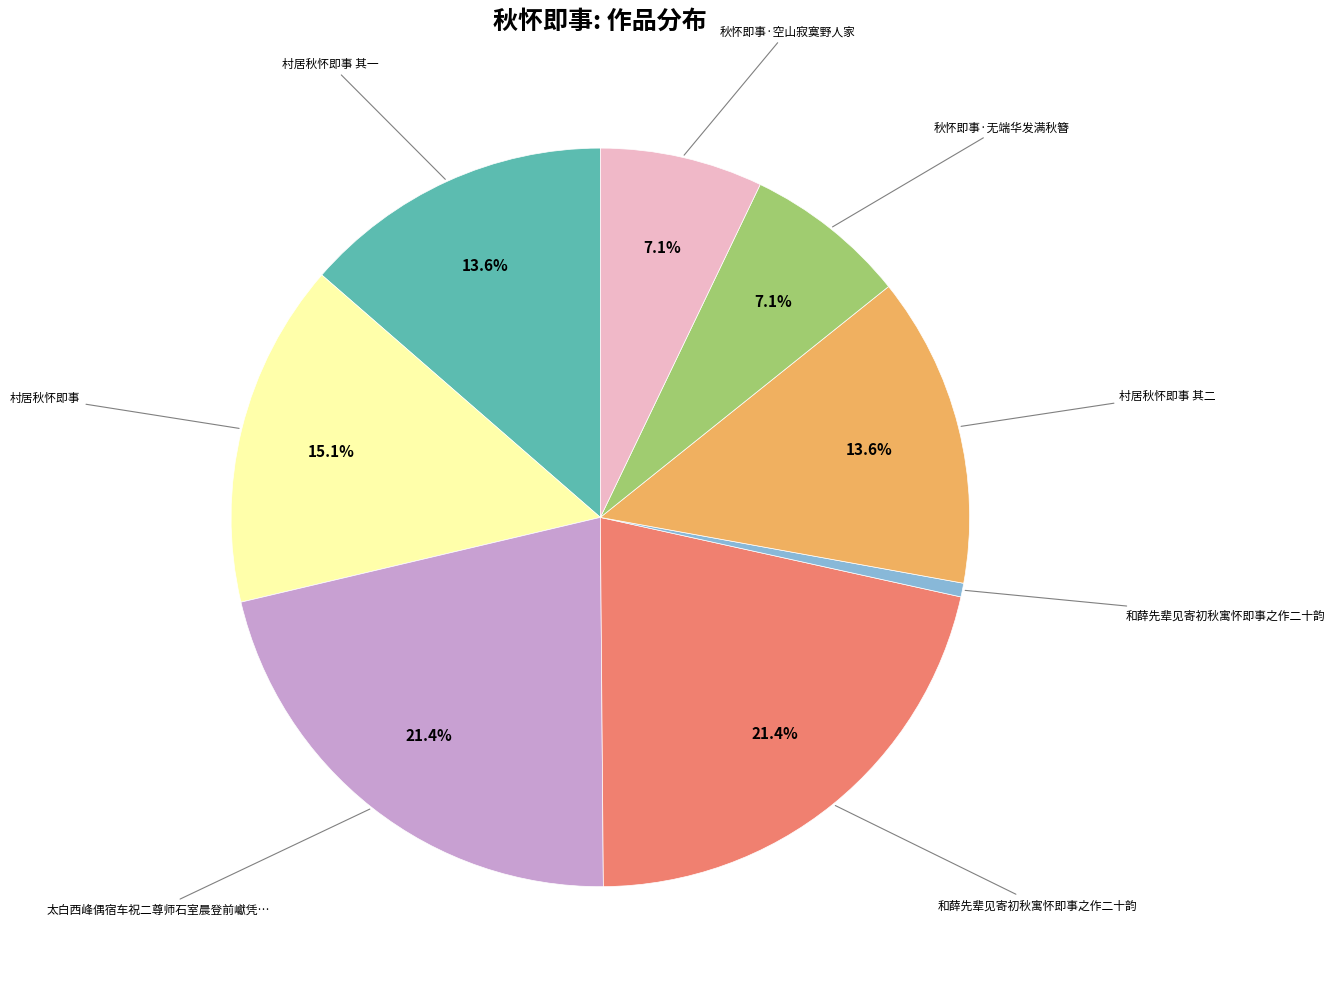

How many segments does this pie chart have?

8